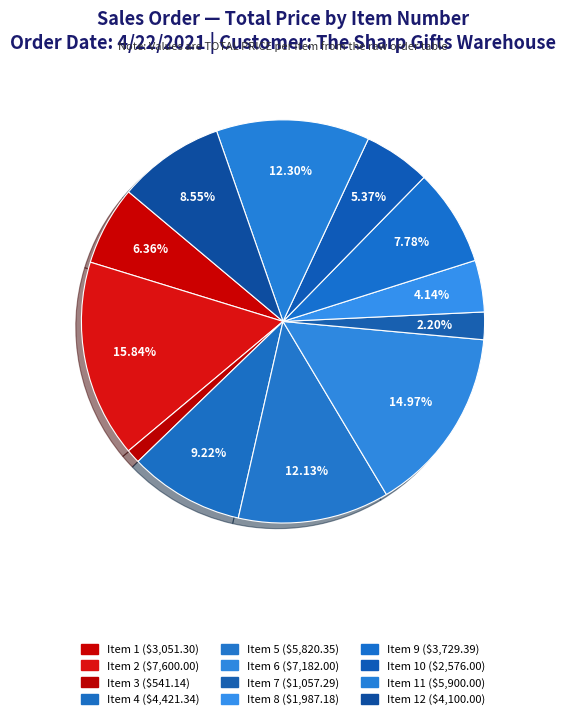

How many slices are in this pie chart?

12